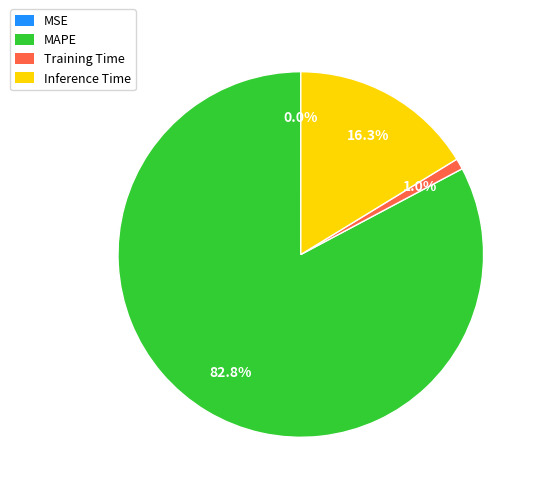

Is there any slice that represents more than half of the pie?

Yes